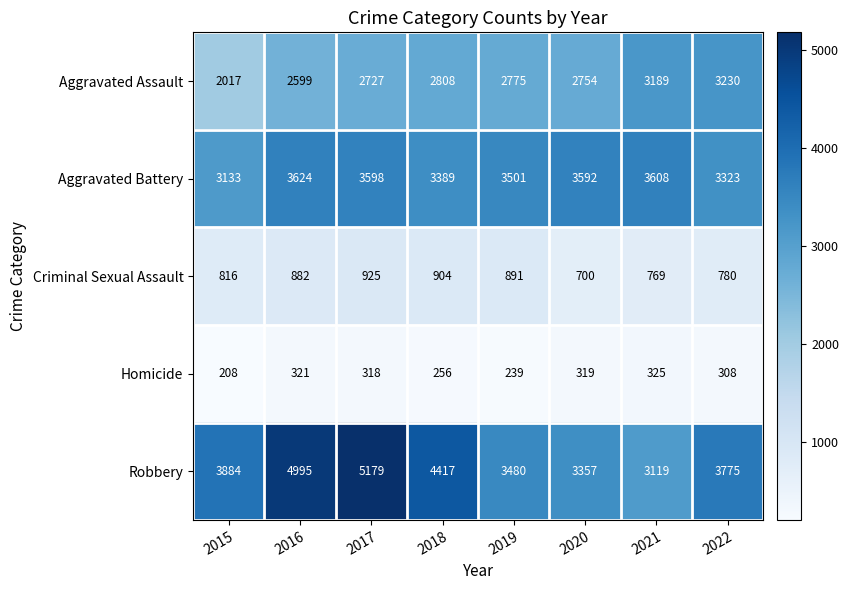

At how many categories does at least one series exceed 1917?

8